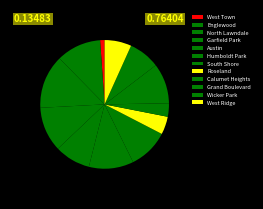

What percentage is the North Lawndale slice, to the nearest percent?

13%